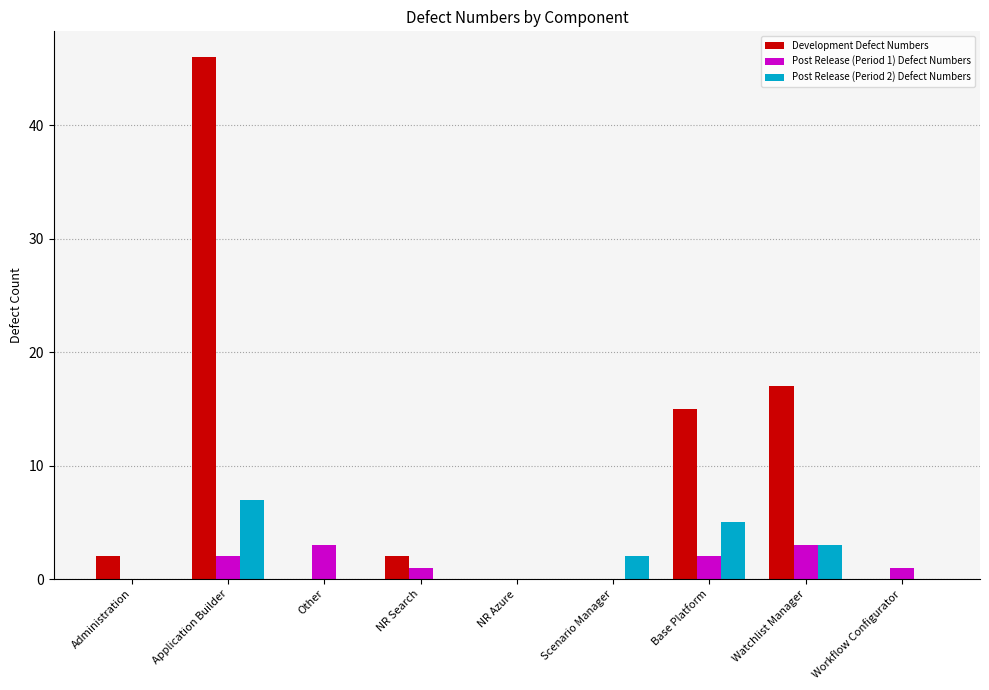

The value of Post Release (Period 2) Defect Numbers at Workflow Configurator is 2. True or false?

False